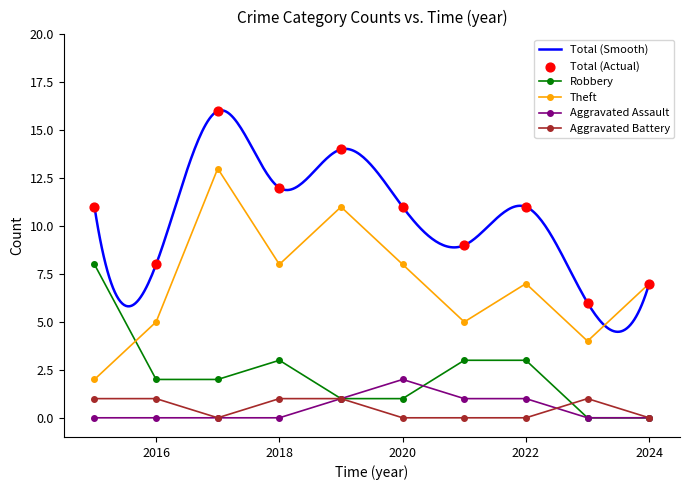

At how many categories does at least one series exceed 1?

10